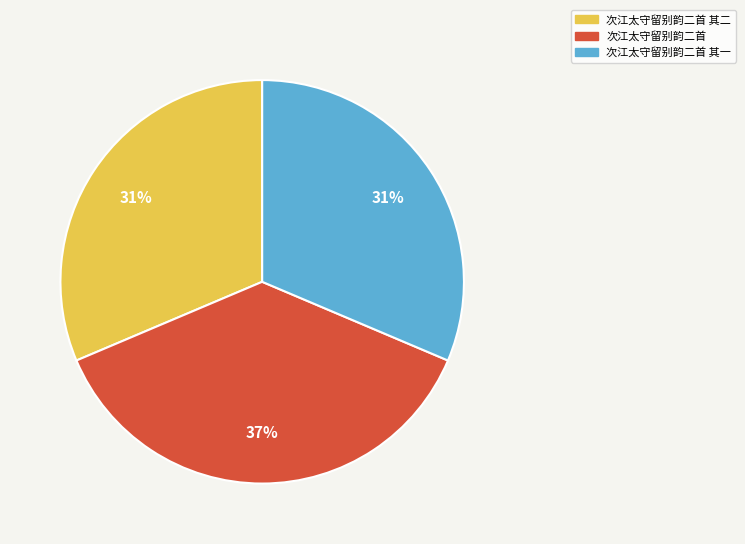

Is there any slice that represents more than half of the pie?

No